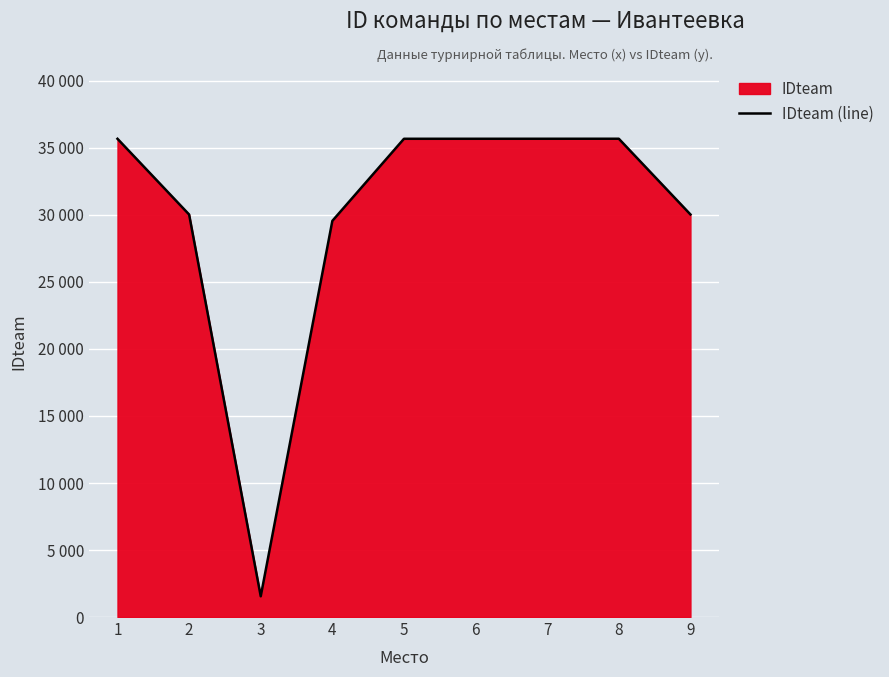

What is the greatest value displayed?

35687